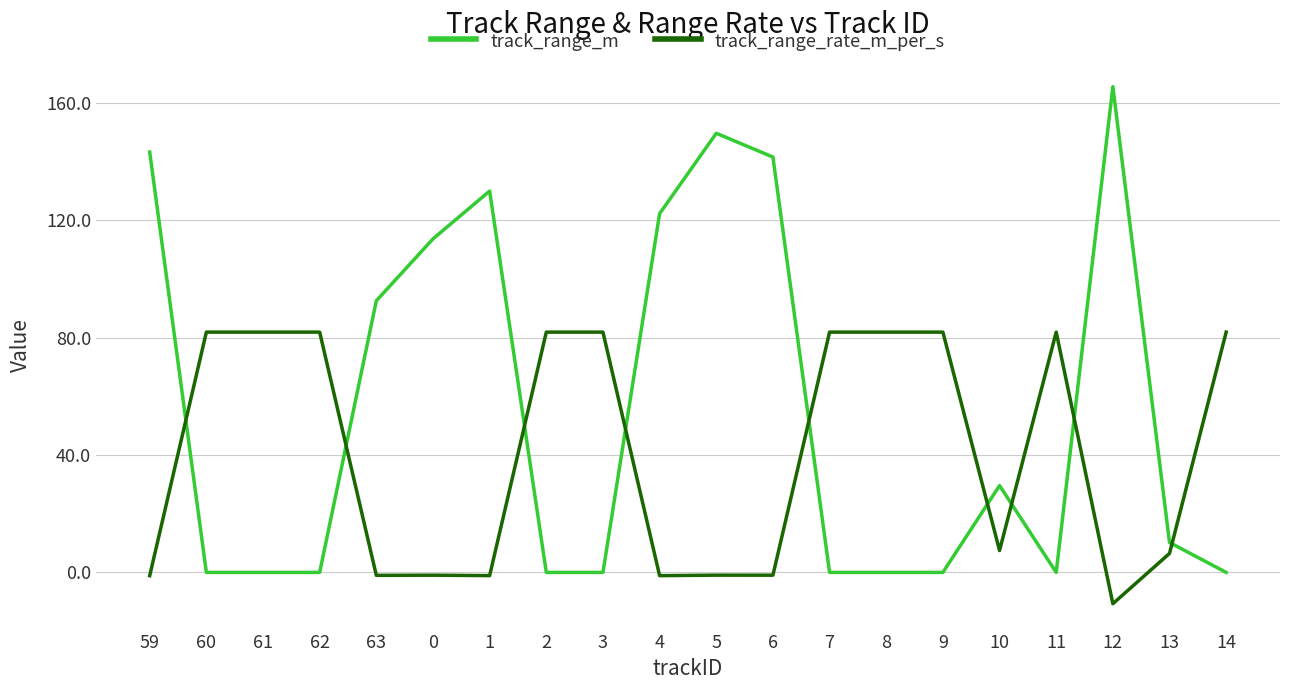

List the series in order of their overall mean, highest first.

track_range_m, track_range_rate_m_per_s